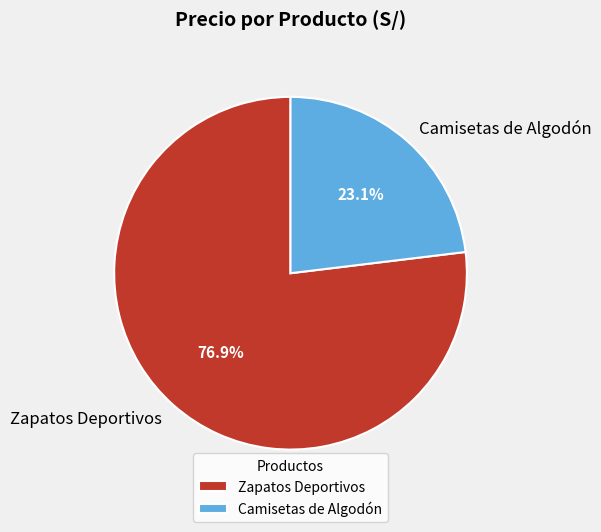

Between Camisetas de Algodón and Zapatos Deportivos, which is larger?

Zapatos Deportivos